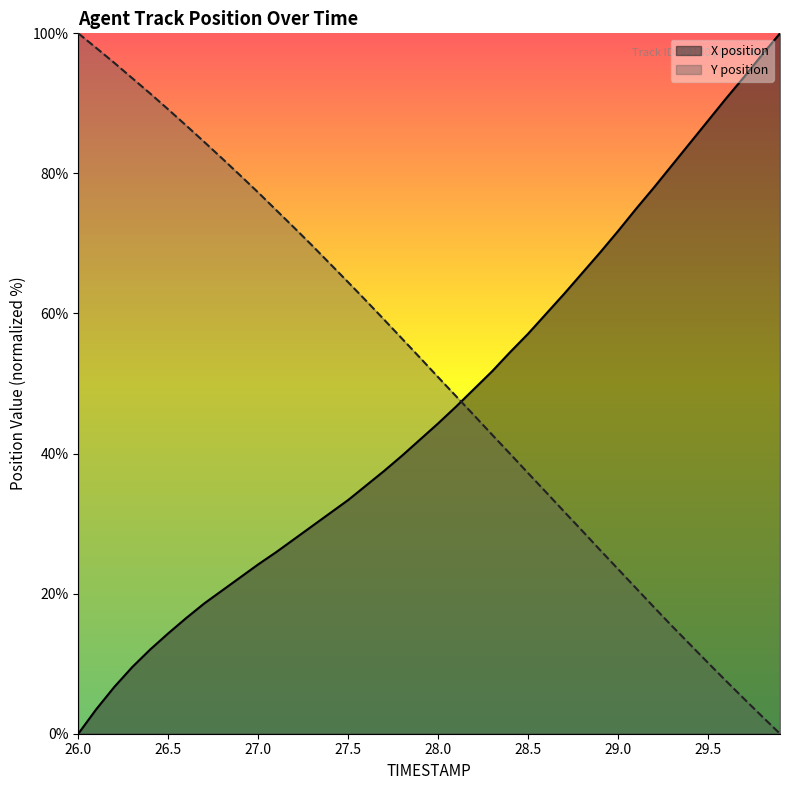

True or false: X and Y intersect in this chart.

True